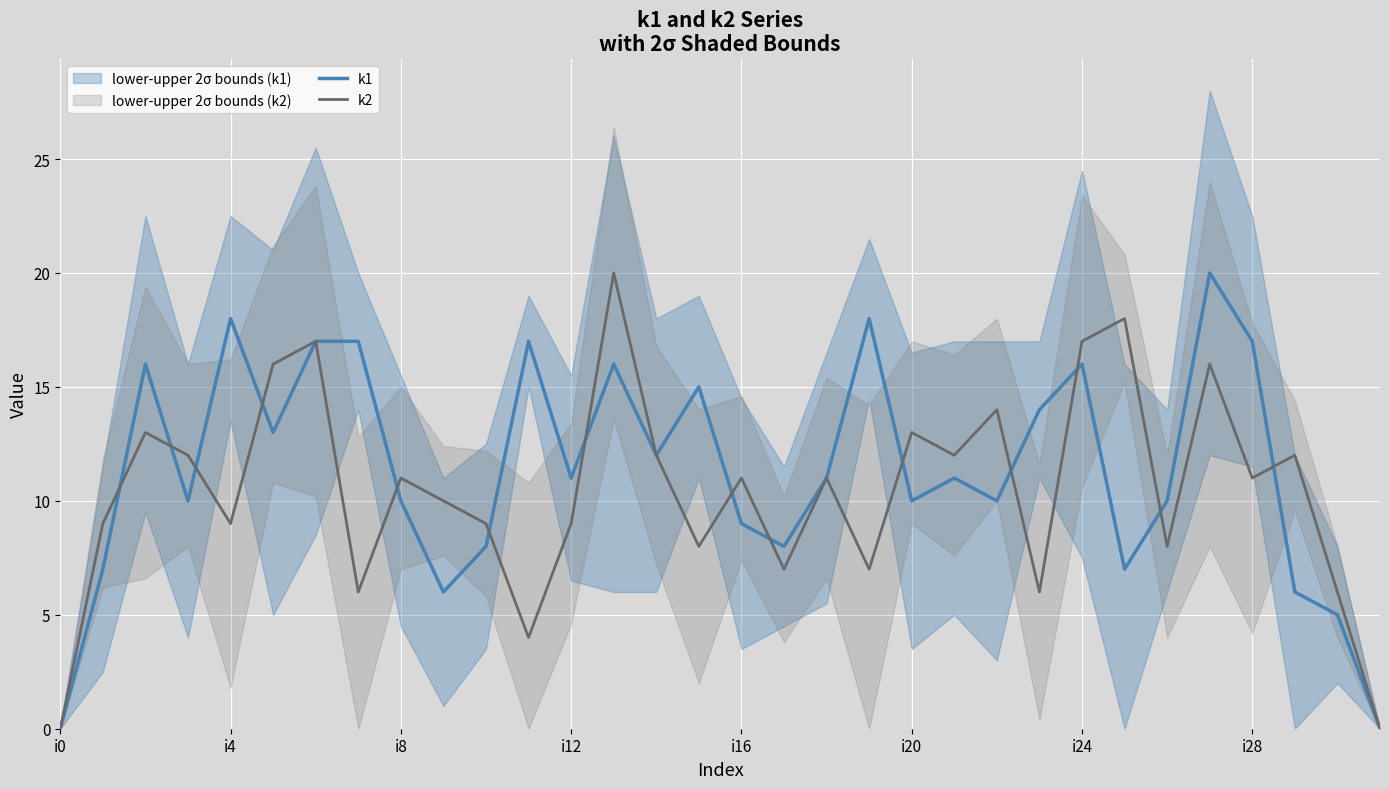

What is the average value of the k1 series?

11